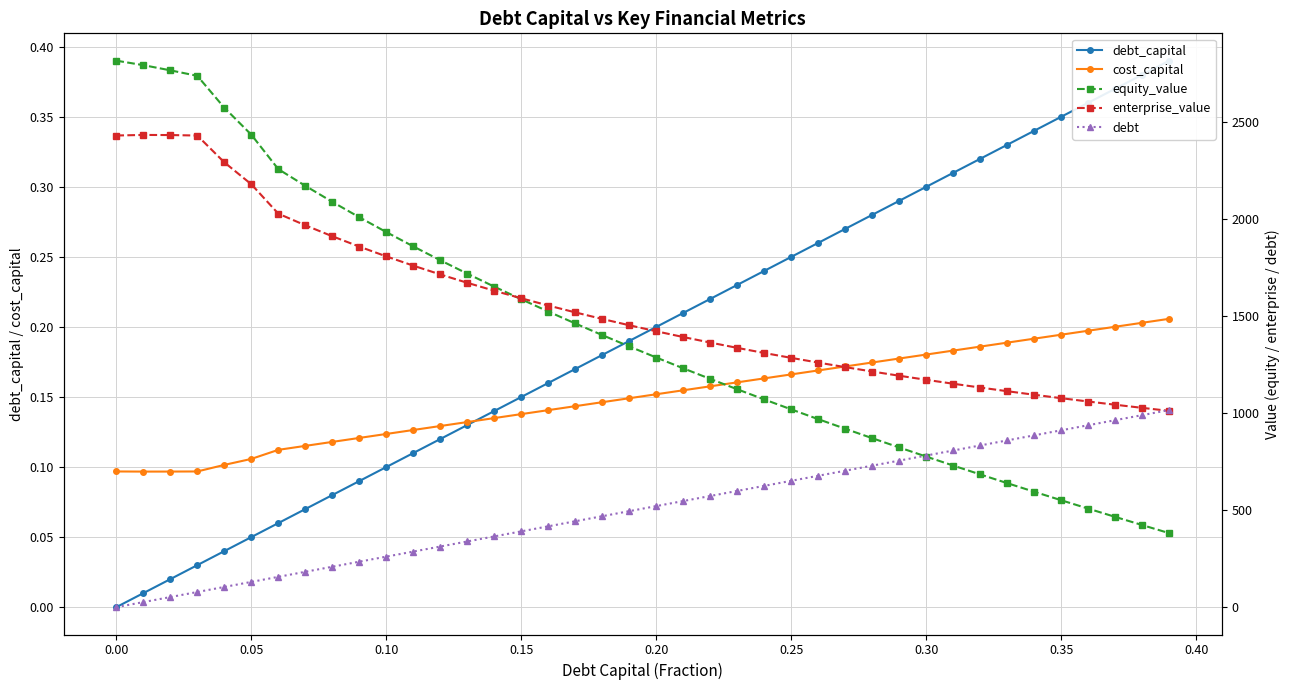

Is it true that cost_capital equals 0.0 at 0.10?

False